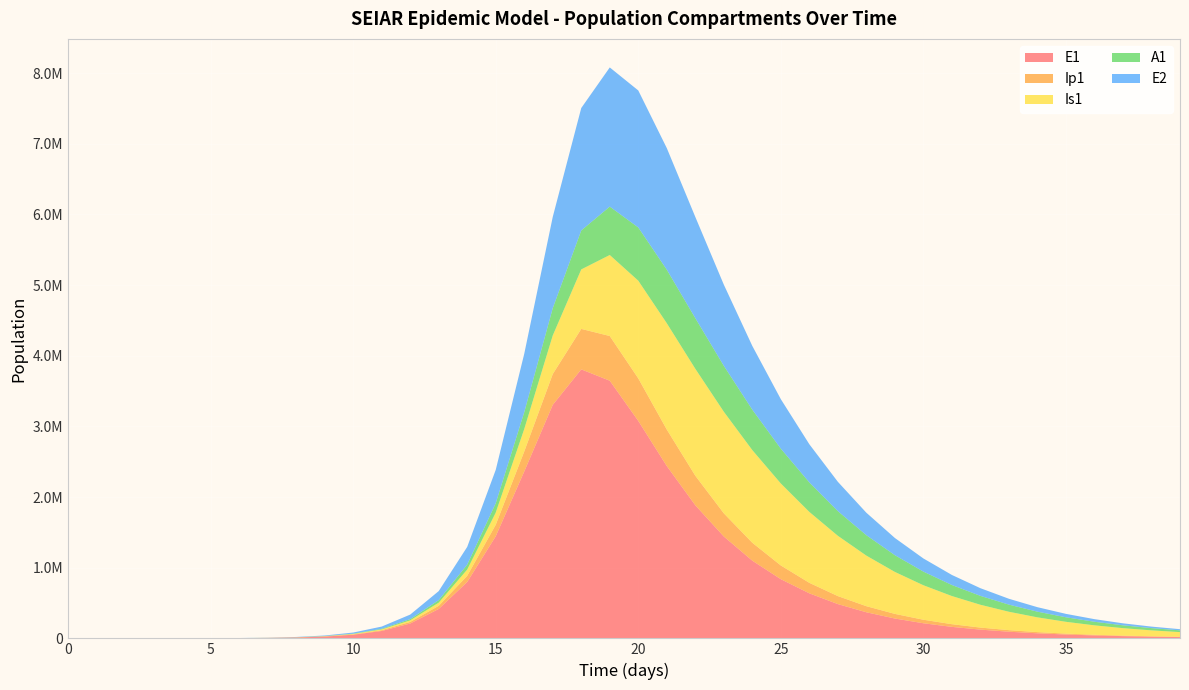

Reading left to right, what are all the values shown in this chart?

E1: 0.0	6.3	23.1	79.7	274.5	945.1	3252.6	6253.7	12473.5	25356.6	51577.3	104532.4	210192.9	416014.8	798221.4	1444721.3	2361784.7	3304660.6	3807400.3	3646888.4	3077906.3	2439046.6	1884238.9	1441891.4	1099557.6	837423.9	637470.7	485164.8	369216.4	280966.8	213806.0	162697.1	123804.6	94208.9	71687.9	54550.5	41509.9	31586.7	24035.6	18289.7
Ip1: 0.0	0.5	1.9	6.7	23.0	79.4	273.1	688.5	1329.8	2674.6	5432.2	11028.9	22276.4	44494.9	86927.7	162812.4	282855.5	436037.8	572757.0	632713.4	602049.4	516942.3	418359.3	328268.0	253606.1	194422.2	148485.7	113192.0	86208.9	65628.9	49950.9	38014.1	28928.3	22013.4	16751.3	12746.9	9699.7	7380.9	5616.5	4273.8
Is1: 1.0	0.9	1.7	4.8	15.9	54.2	186.3	537.5	1249.2	2609.7	5343.8	10886.7	22092.6	44530.1	88572.5	171746.4	317992.7	545792.6	841927.2	1146563.1	1382613.5	1504401.0	1513326.0	1437909.9	1311208.7	1160217.2	1003708.3	853378.8	715720.7	593706.6	488074.5	398233.8	322873.2	260354.6	208956.8	167018.5	133015.8	105596.6	83590.0	66000.1
A1: 0.0	0.2	1.2	4.5	15.8	54.5	187.7	497.1	1033.9	2113.5	4307.8	8759.2	17728.2	35550.9	70004.9	133162.1	238198.2	386620.8	551525.6	684913.4	753621.4	757941.9	716769.7	649940.8	572123.0	492771.2	417443.2	349056.0	288830.4	236948.1	192992.7	156236.2	125820.4	100867.5	80543.0	64089.2	50838.4	40215.4	31732.8	24983.0
E2: 0.0	1.9	7.0	24.1	82.9	285.2	981.7	1887.7	3766.3	7661.0	15602.3	31701.0	64069.7	128110.0	250815.7	471746.6	826127.4	1291332.6	1732731.1	1969871.0	1938898.8	1721160.0	1432507.9	1148750.2	902256.8	700474.0	540230.9	415027.4	318086.6	243425.2	186107.8	142194.6	108595.6	82911.0	63288.4	48303.4	36863.3	28131.2	21467.1	16381.6